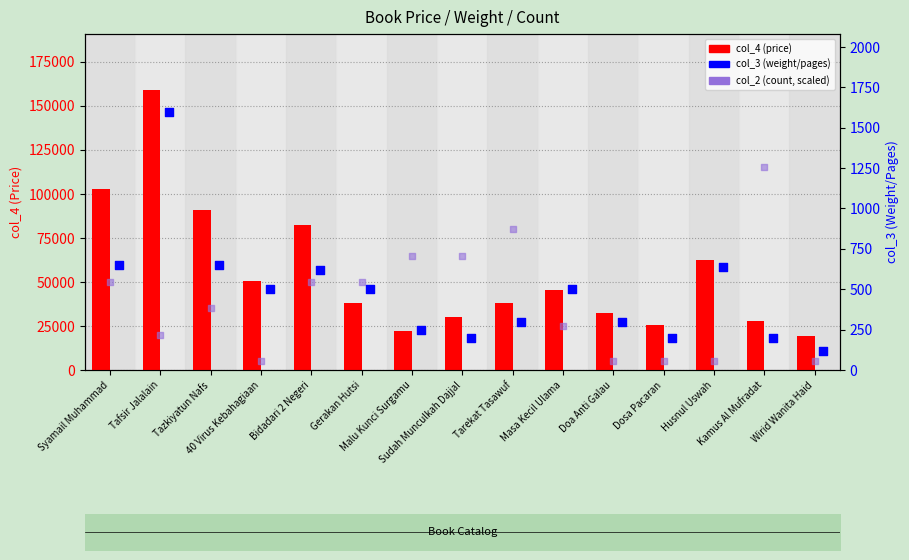

Which series has the largest total across all categories?

col_4 (price)